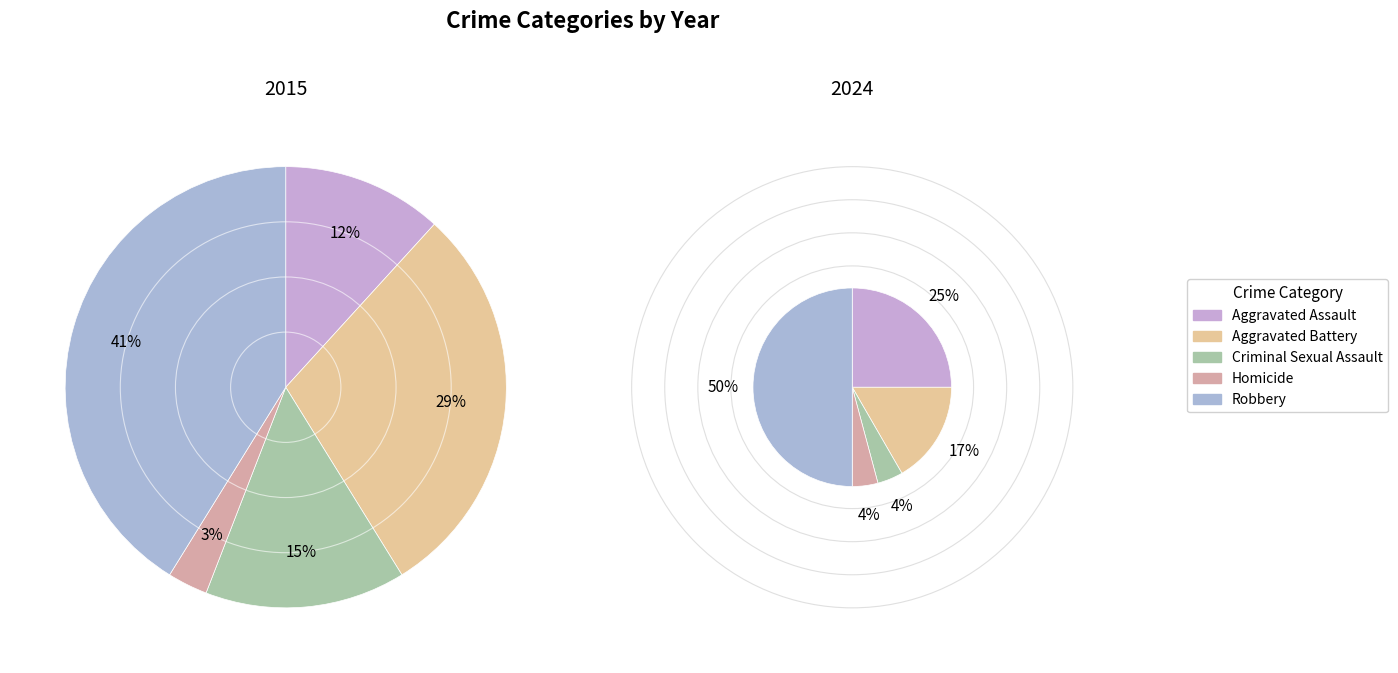

To the nearest percent, what is the average slice percentage?

20%